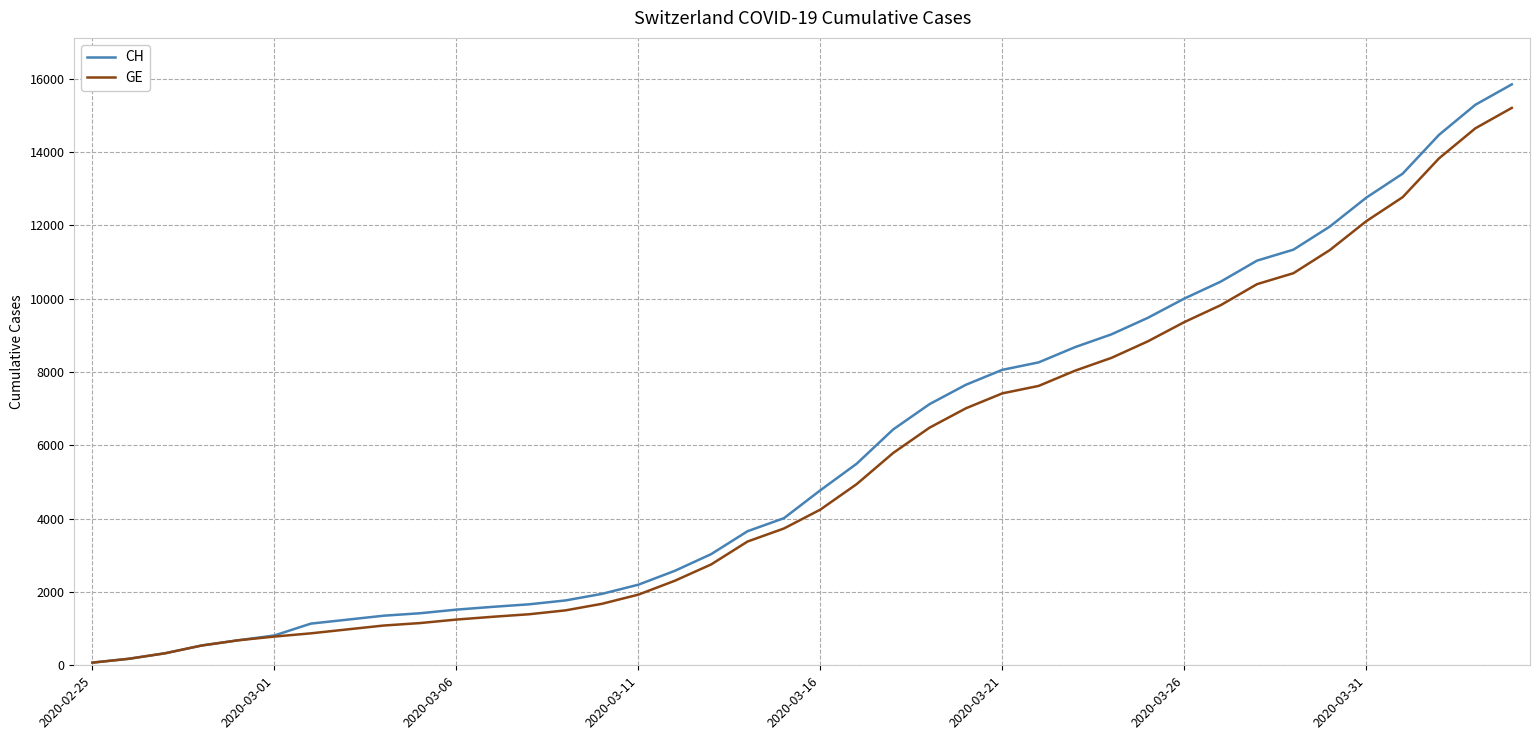

What is the highest value of the CH series?

15850